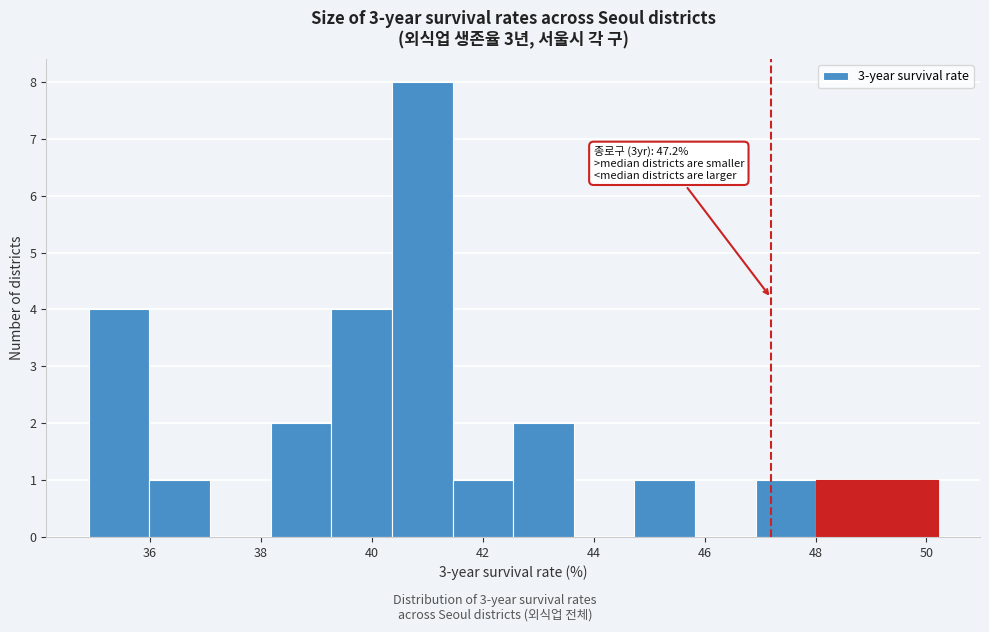

Which range on the x-axis has the tallest bar?

40.4 to 41.4